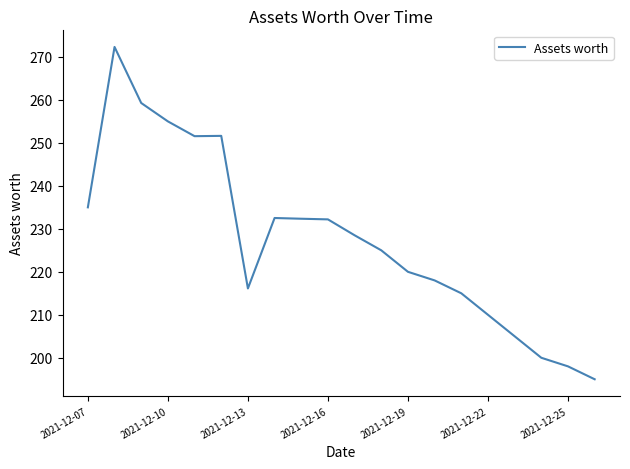

What is the difference between the maximum and minimum values?

77.3